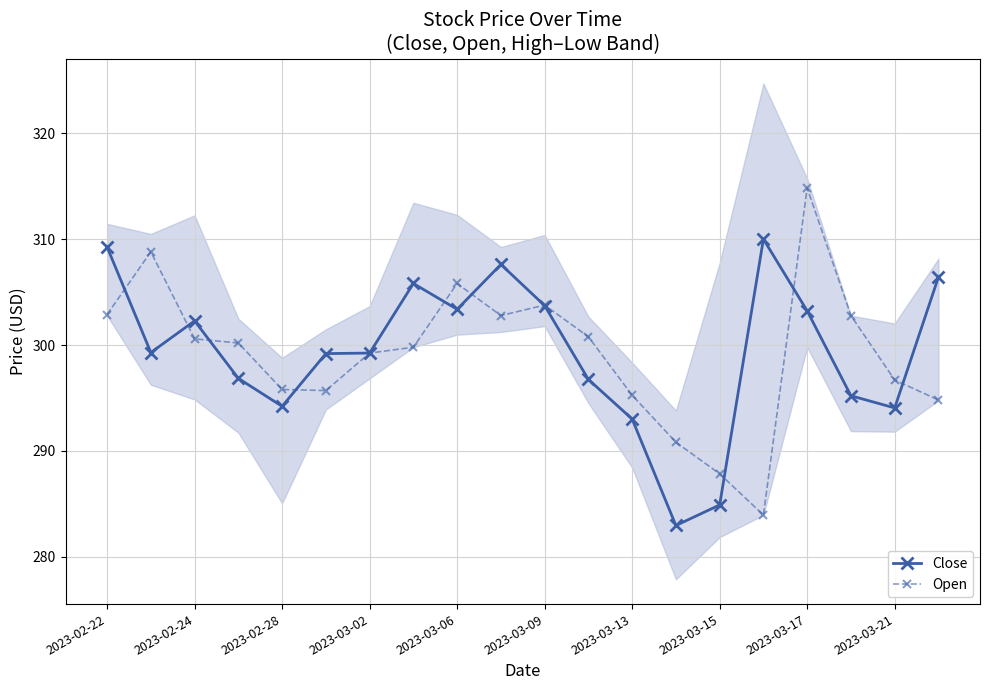

True or false: Close has more than 2 interior local peaks.

True